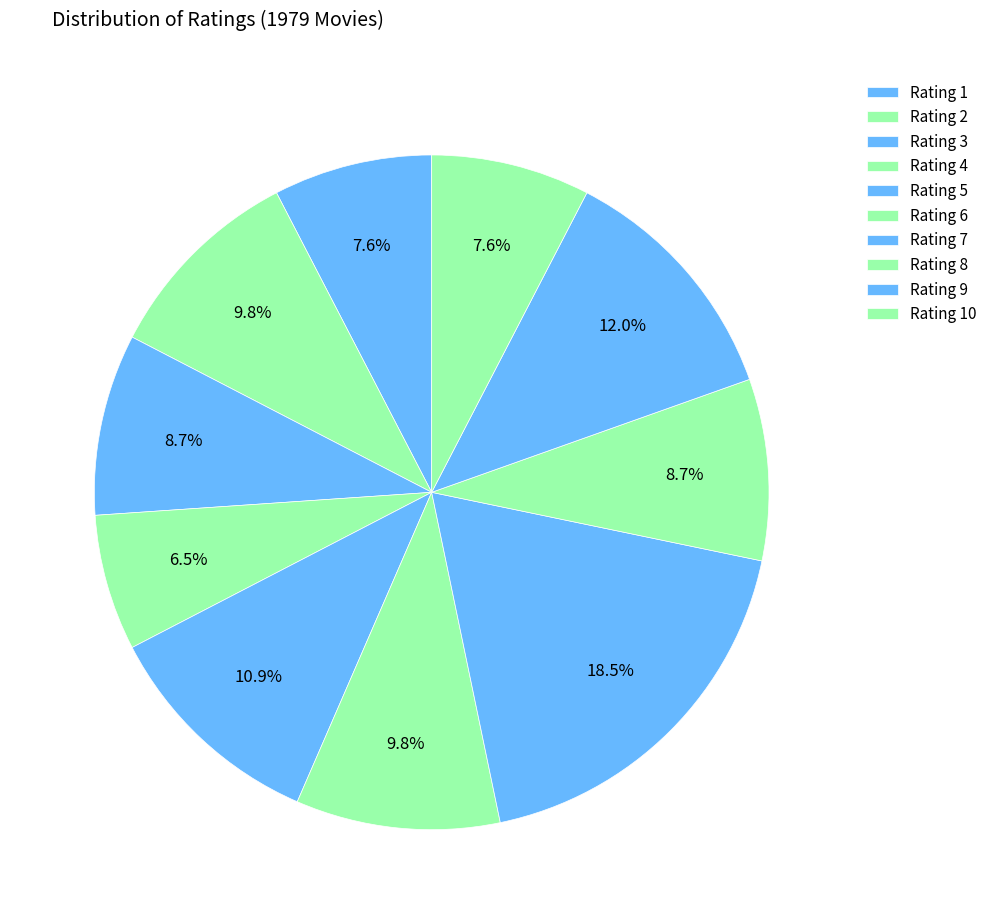

Is Rating 9 the majority of the pie?

No